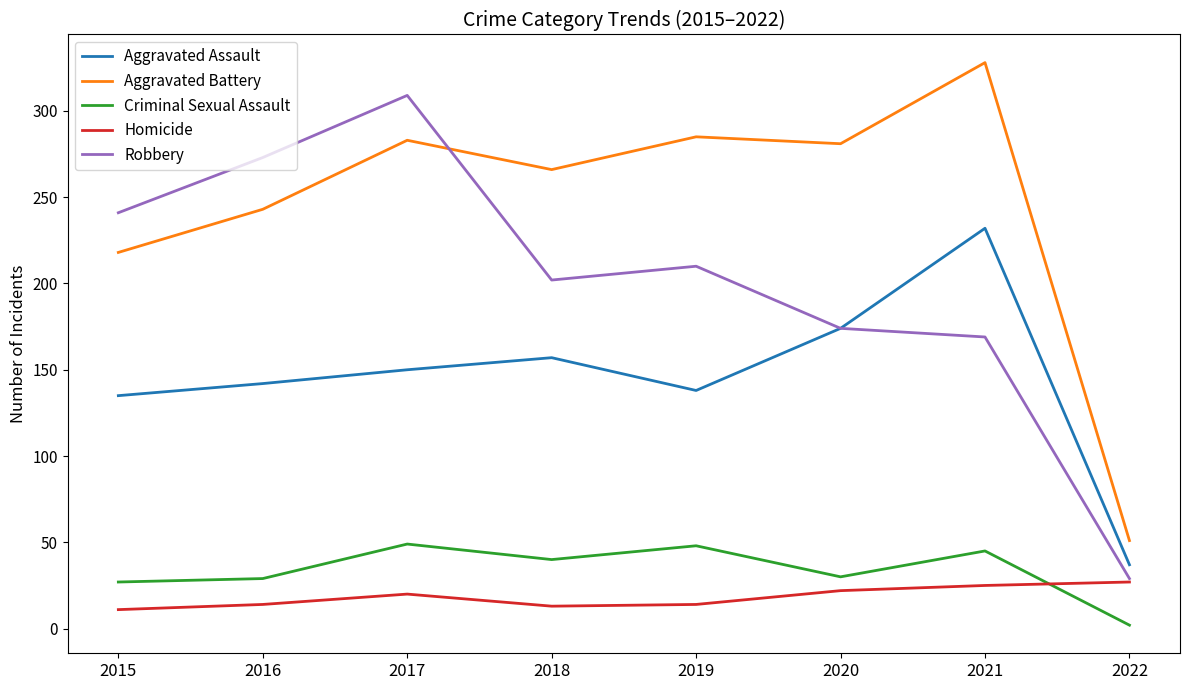

At how many categories does at least one series exceed 288?

2